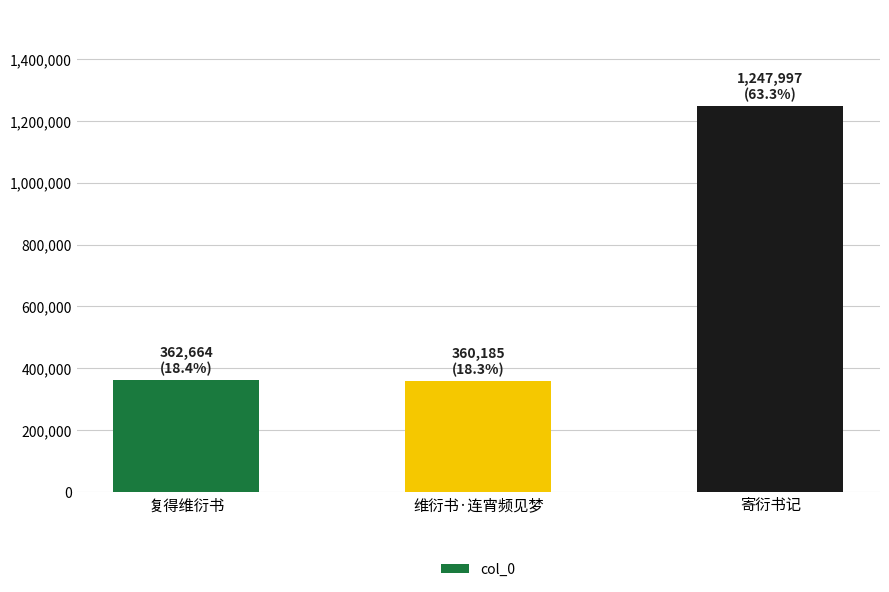

What is the change in value from 复得维衍书 to 寄衍书记?

+885333